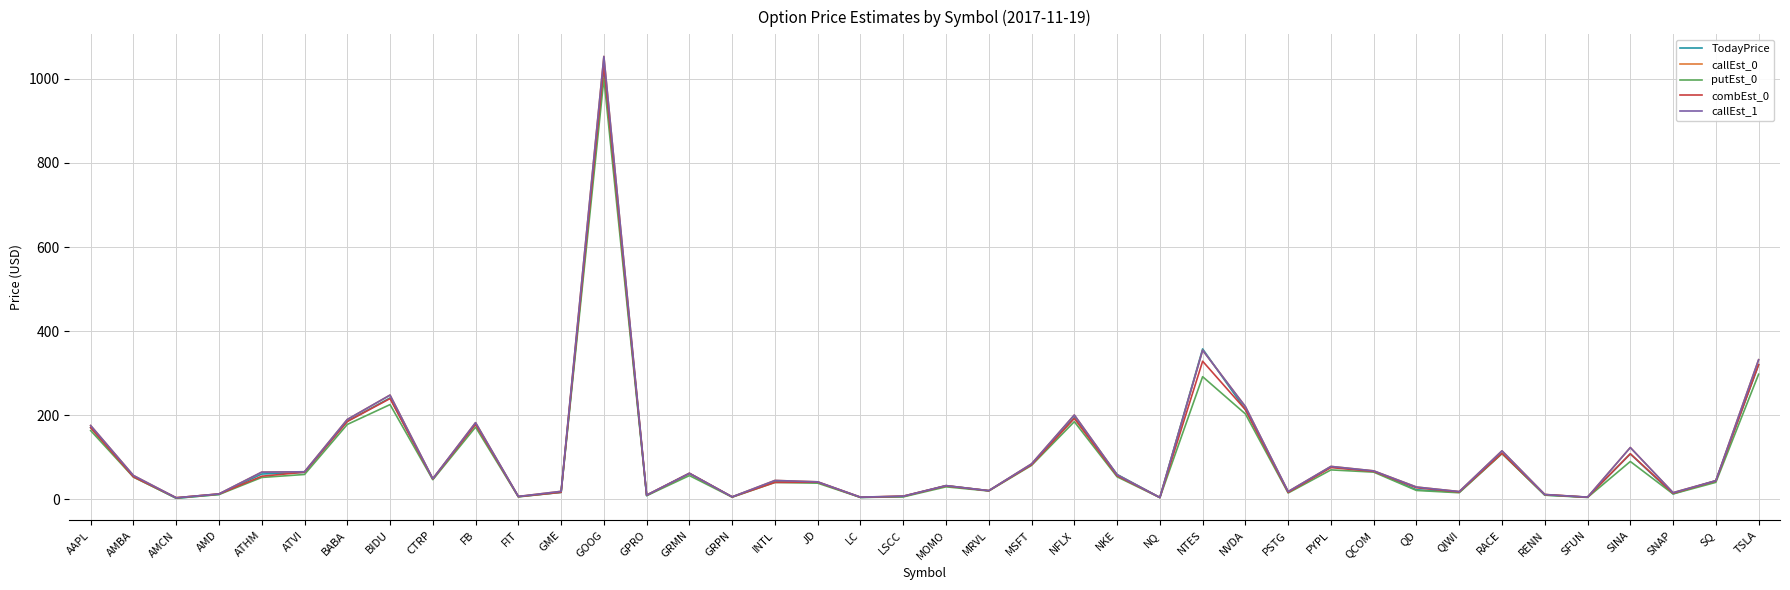

Is this an area chart (filled region under the line)?

No